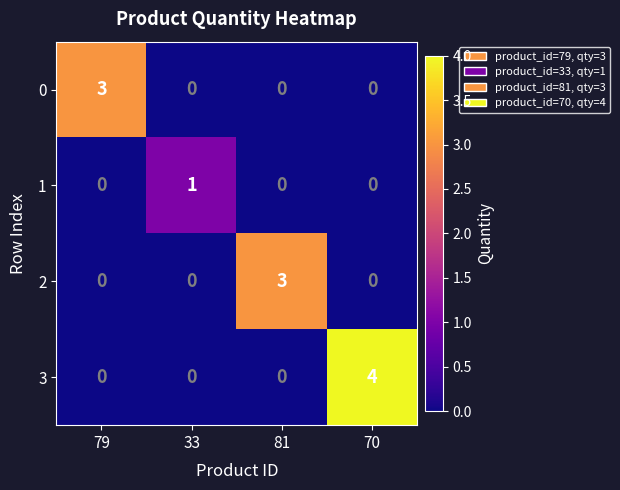

Reading left to right, list all the values displayed in this chart.

0: 79=3	33=0	81=0	70=0
1: 79=0	33=1	81=0	70=0
2: 79=0	33=0	81=3	70=0
3: 79=0	33=0	81=0	70=4